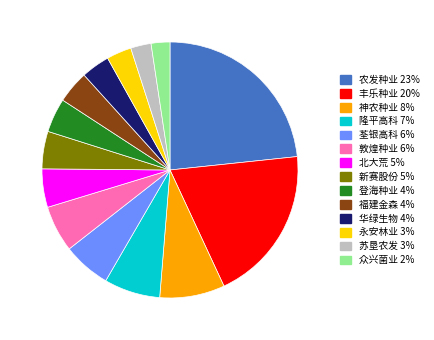

Is there a majority slice in this chart?

No